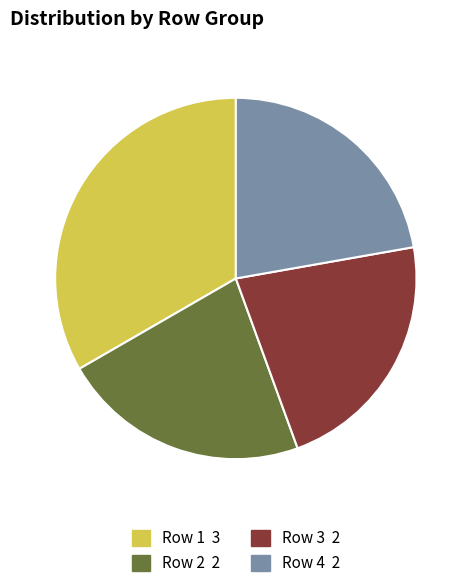

Is there any slice that represents more than half of the pie?

No